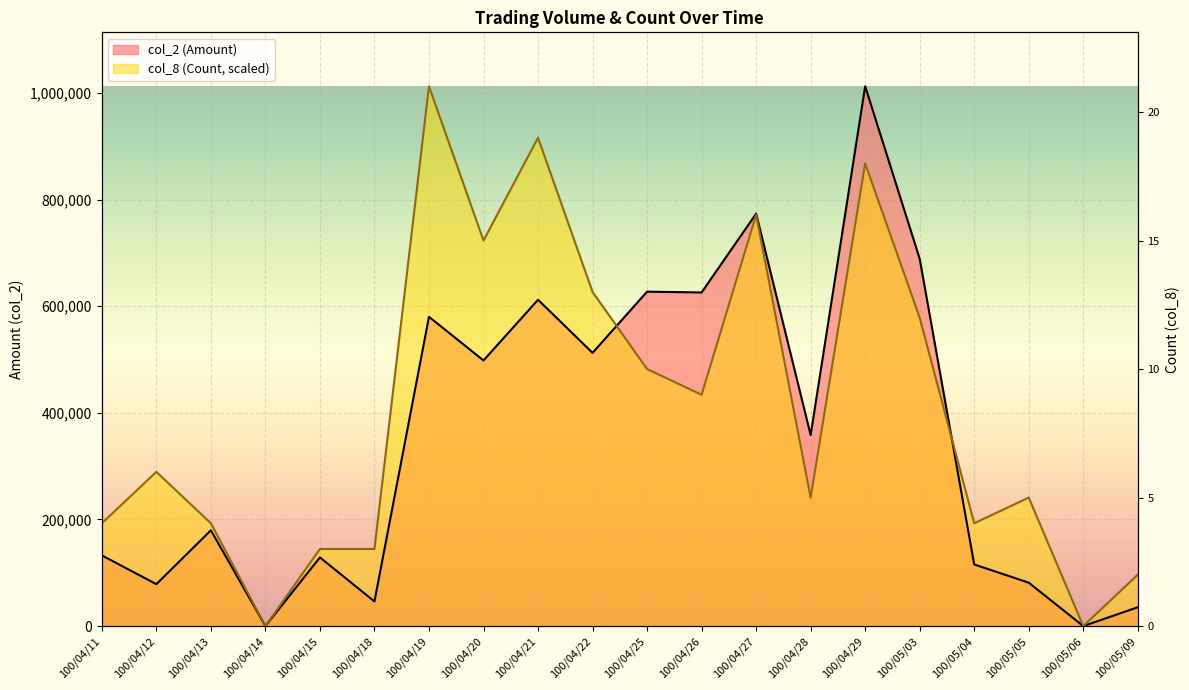

Rank the series at 100/04/27 from highest to lowest value.

col_2 (Amount), col_8 (Count)